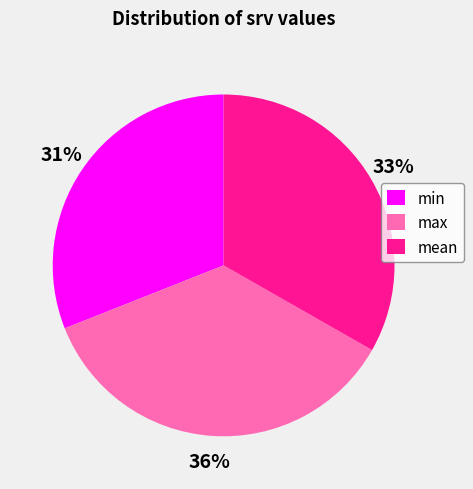

Rank the categories by value from lowest to highest.

min, mean, max